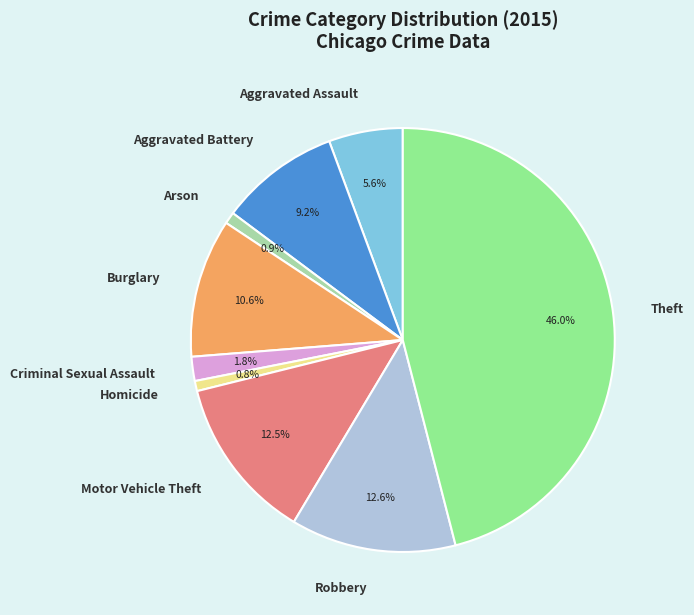

To the nearest percent, what is the difference between the largest and smallest slice percentages?

45%